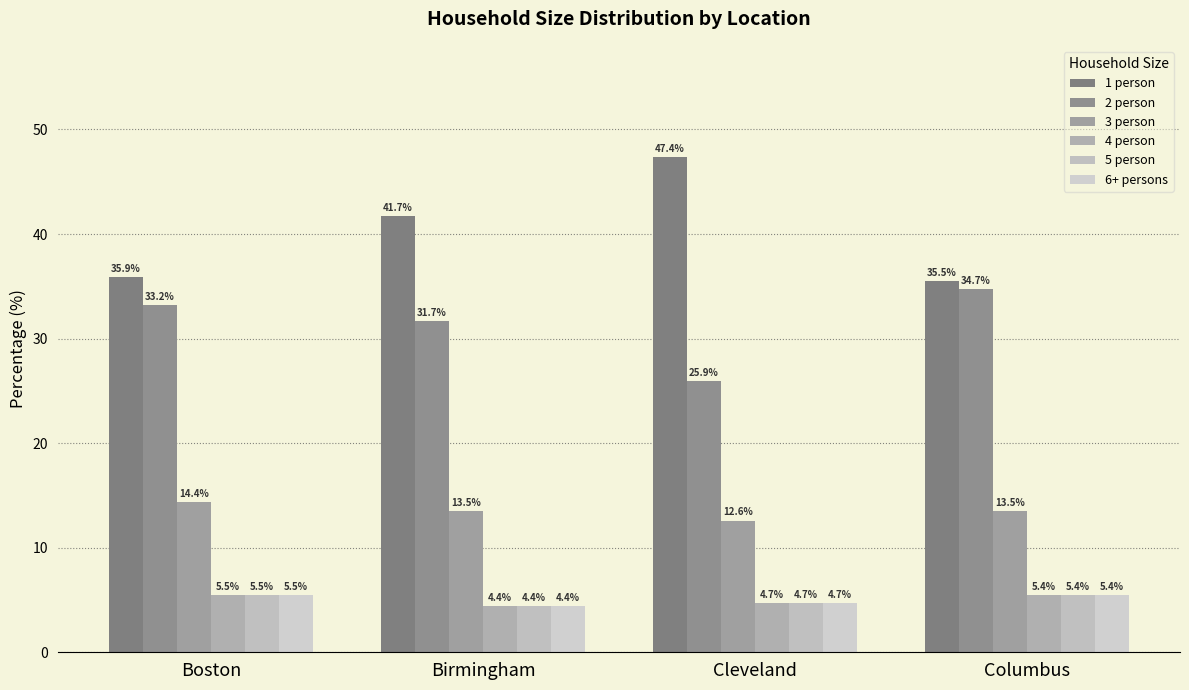

Between Birmingham and Cleveland, which series saw the biggest shift?

2 person